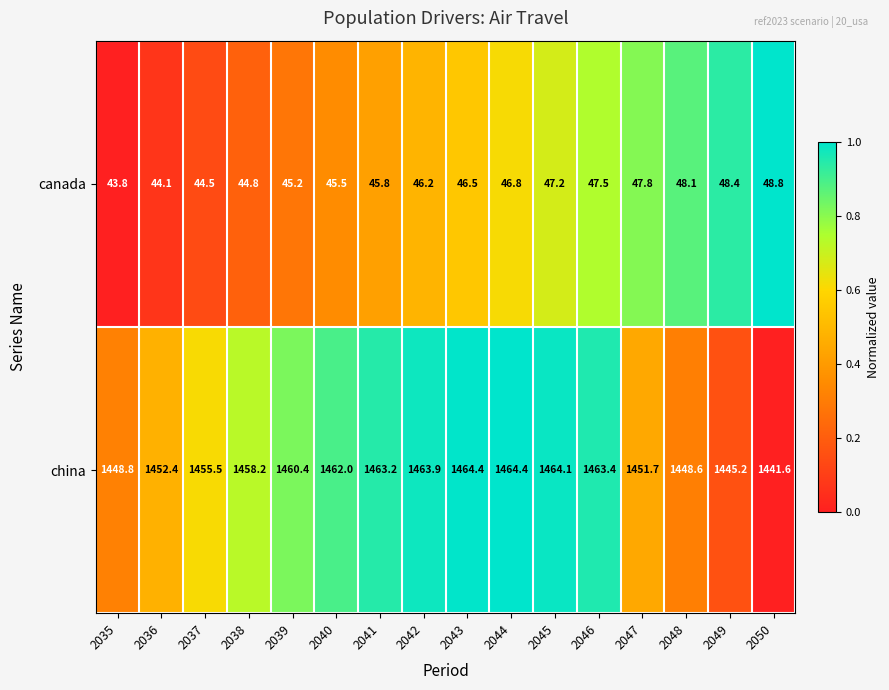

List the labels in order of canada value, largest first.

2050, 2049, 2048, 2047, 2046, 2045, 2044, 2043, 2042, 2041, 2040, 2039, 2038, 2037, 2036, 2035